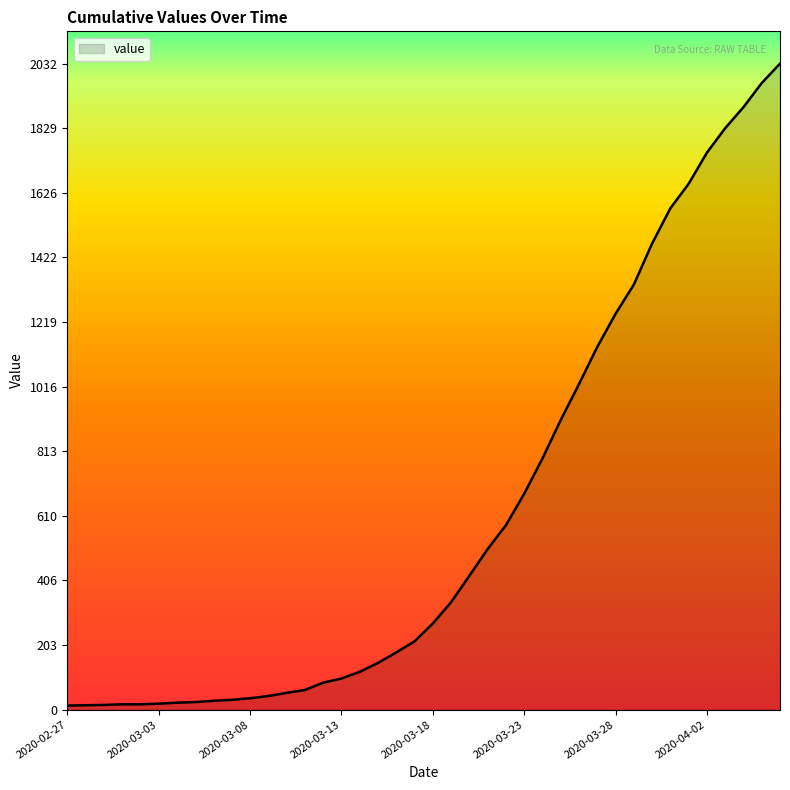

What is the maximum value shown in the chart?

2032